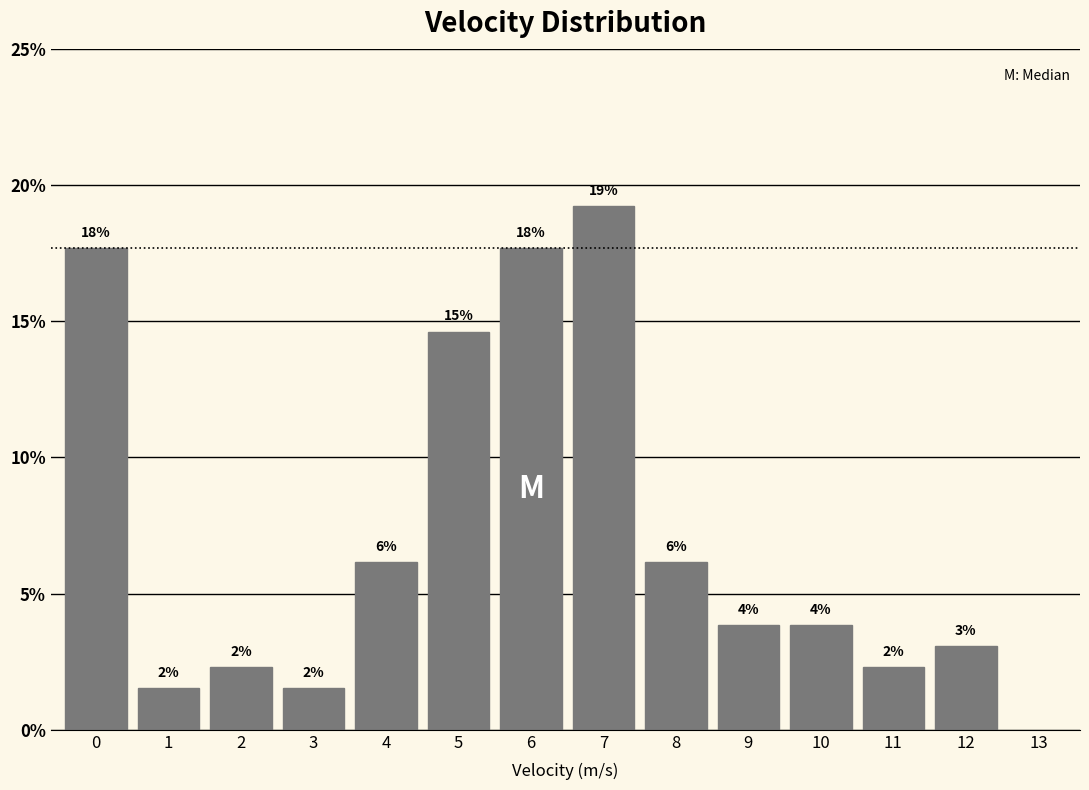

How many bars are there in total?

13